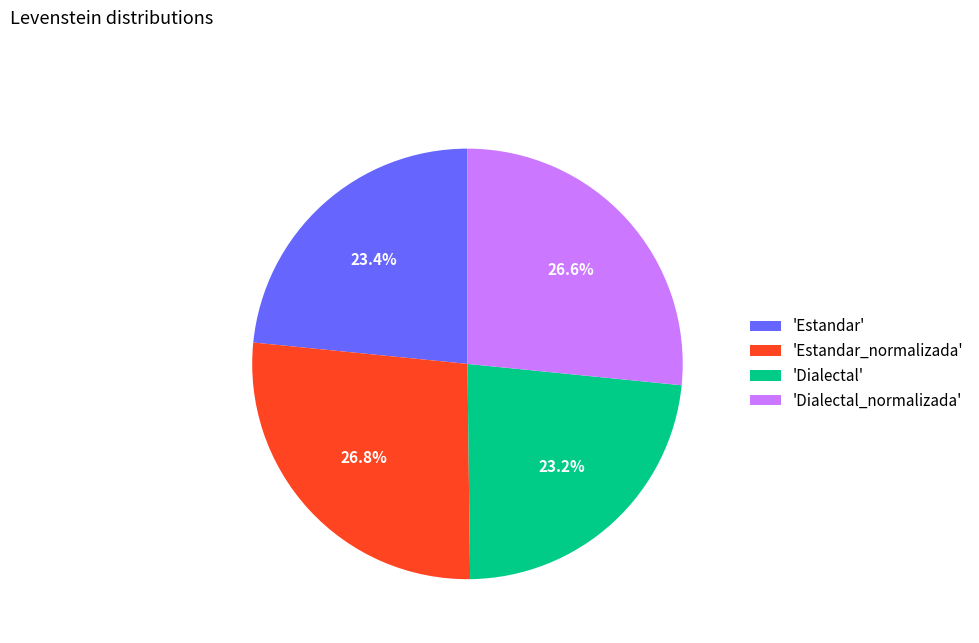

Does 'Dialectal' account for over 50% of the chart?

No